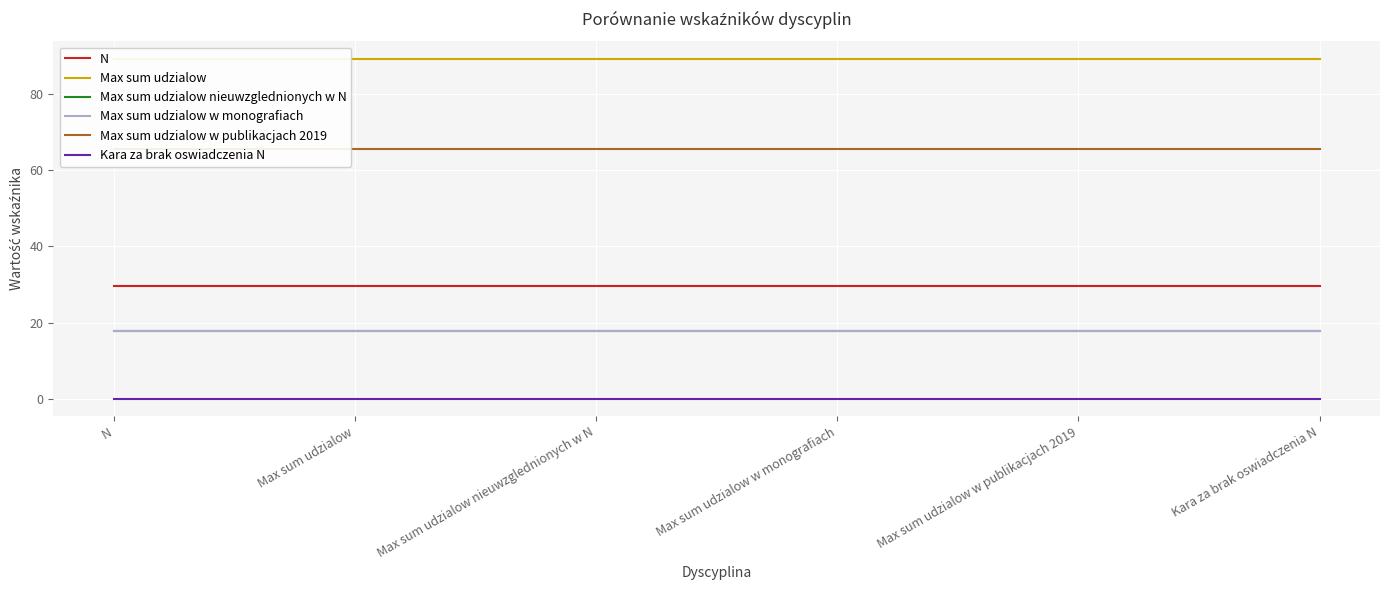

What is the sum of the Max sum udzialow w monografiach values at Max sum udzialow w publikacjach 2019 and Max sum udzialow nieuwzglednionych w N?

35.7